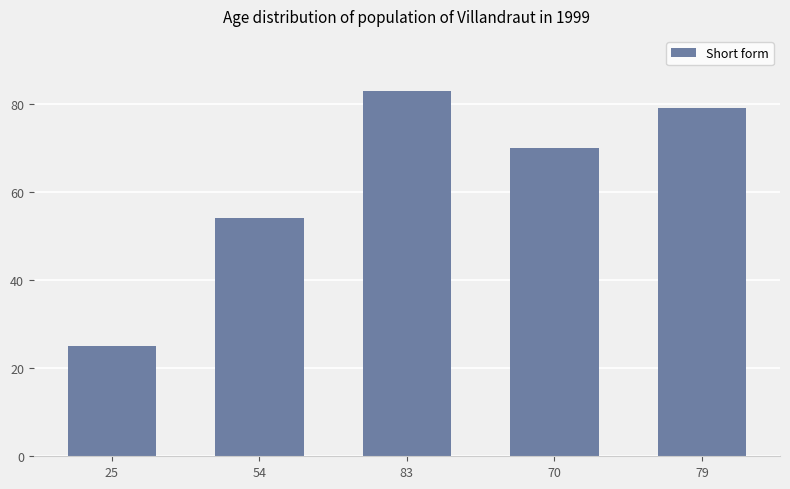

How many distinct data groups are displayed?

1